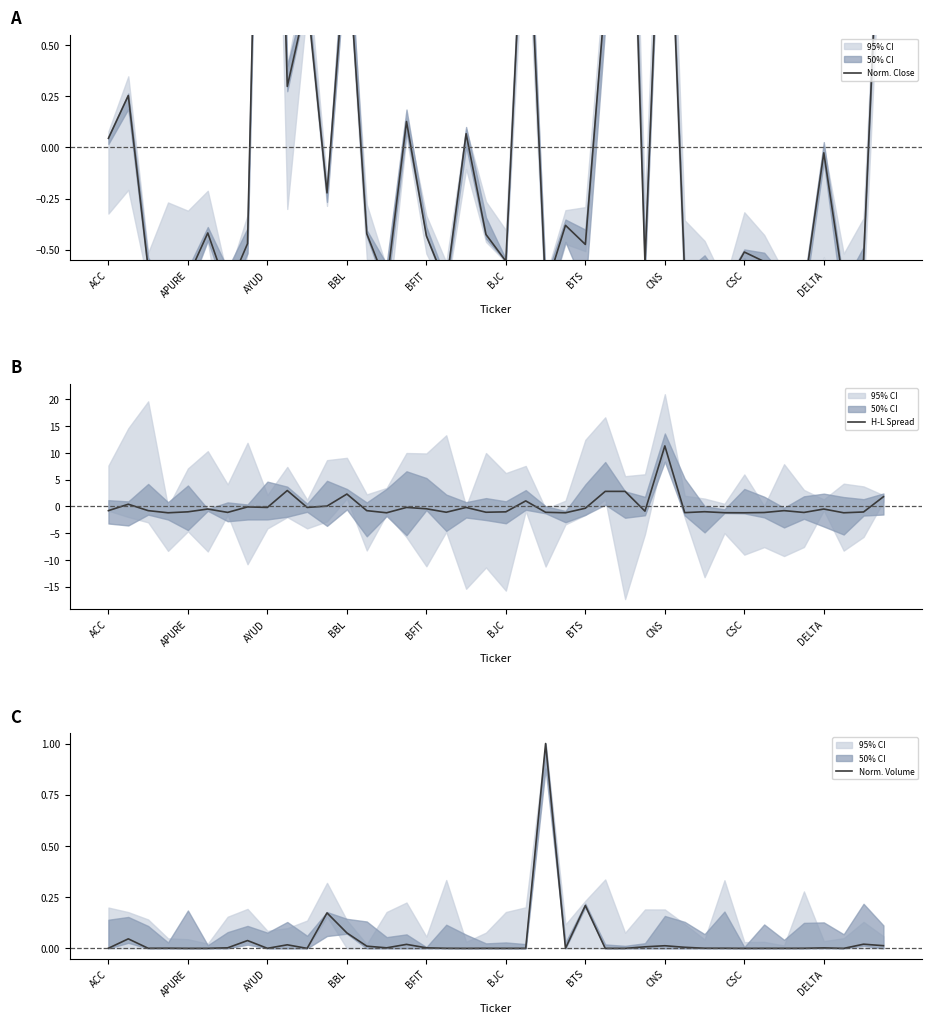

What is the minimum value for H-L Spread?

-1.2